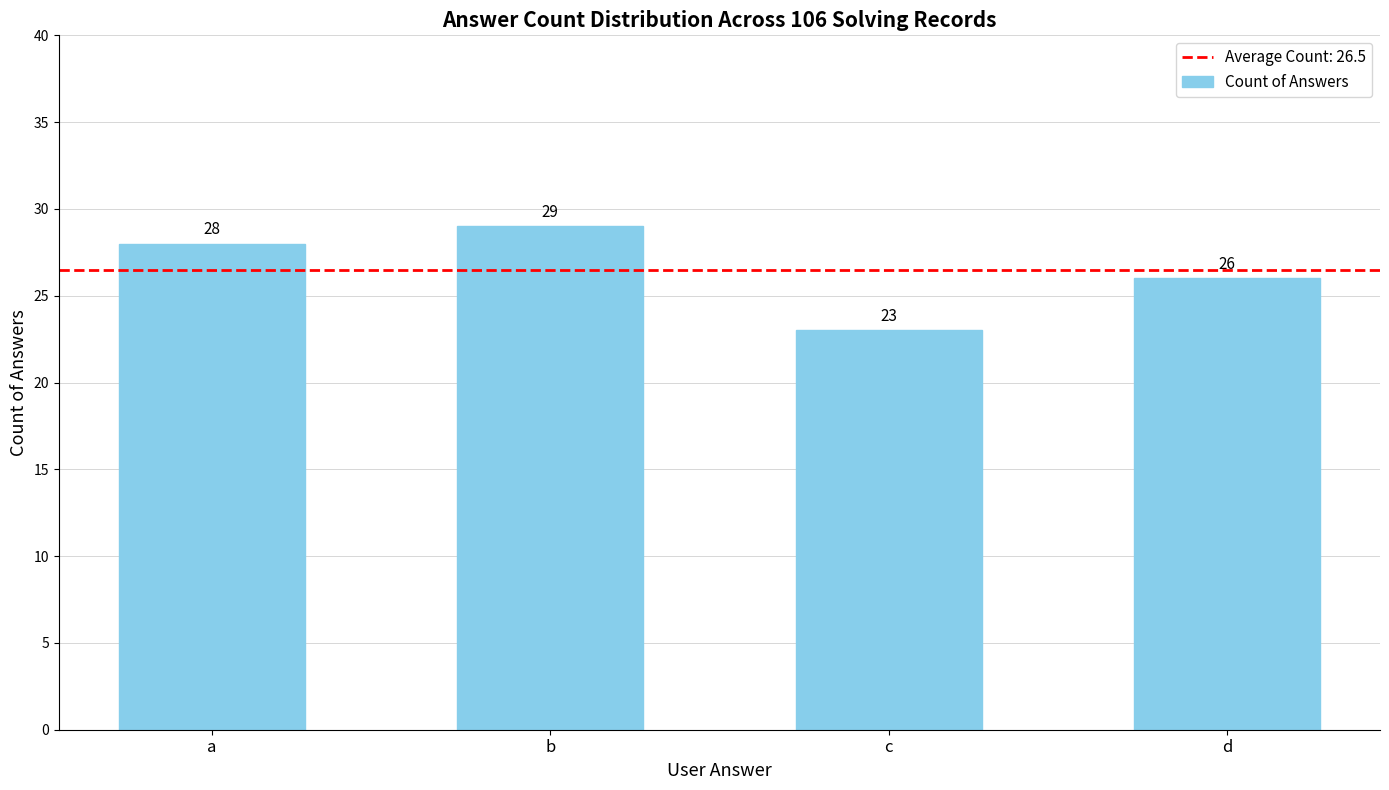

What is the sum of the values at a and d?

54